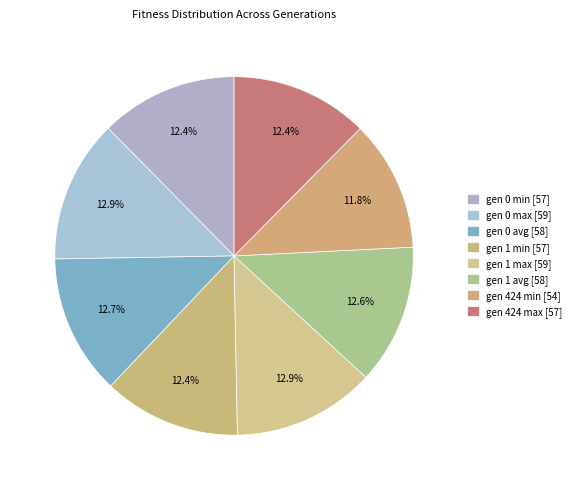

What is the smallest slice in the pie chart?

gen 424 min